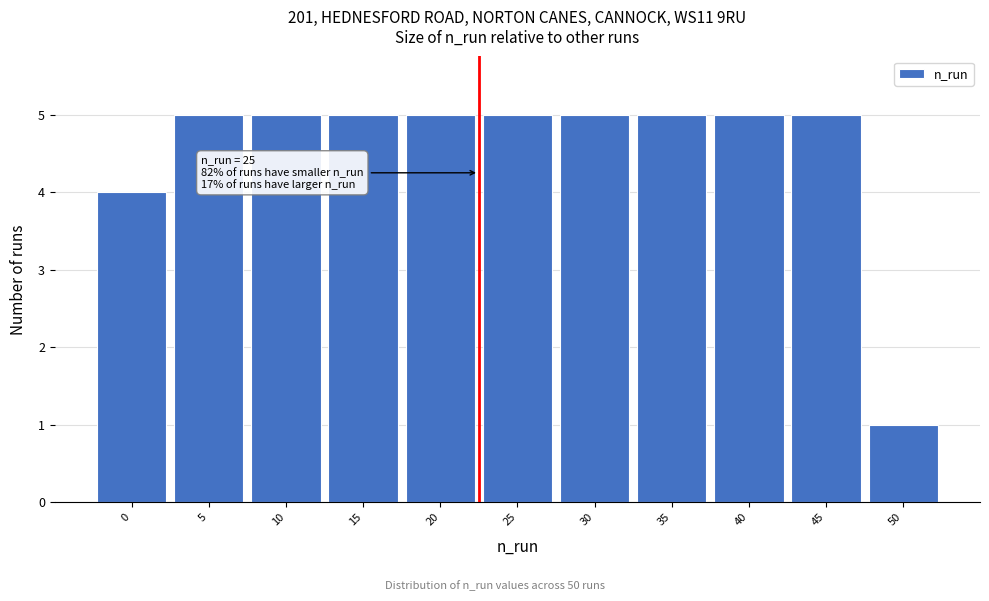

Reading left to right, transcribe all the data shown in this chart.

4	5	5	5	5	5	5	5	5	5	1